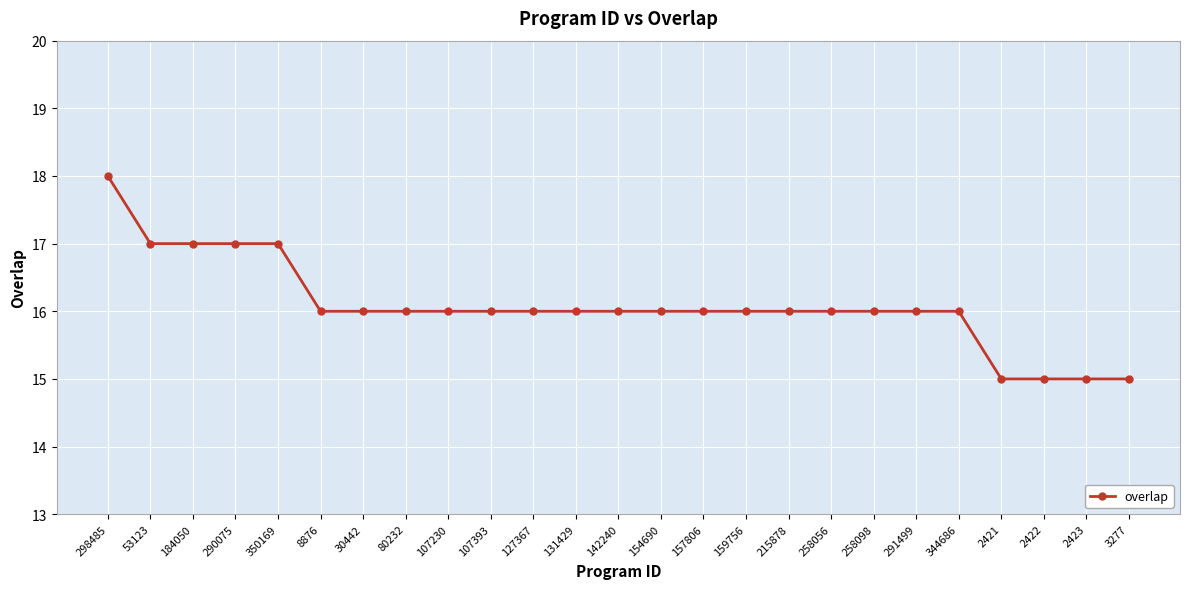

What is the label of the 5th point from the right?

344686